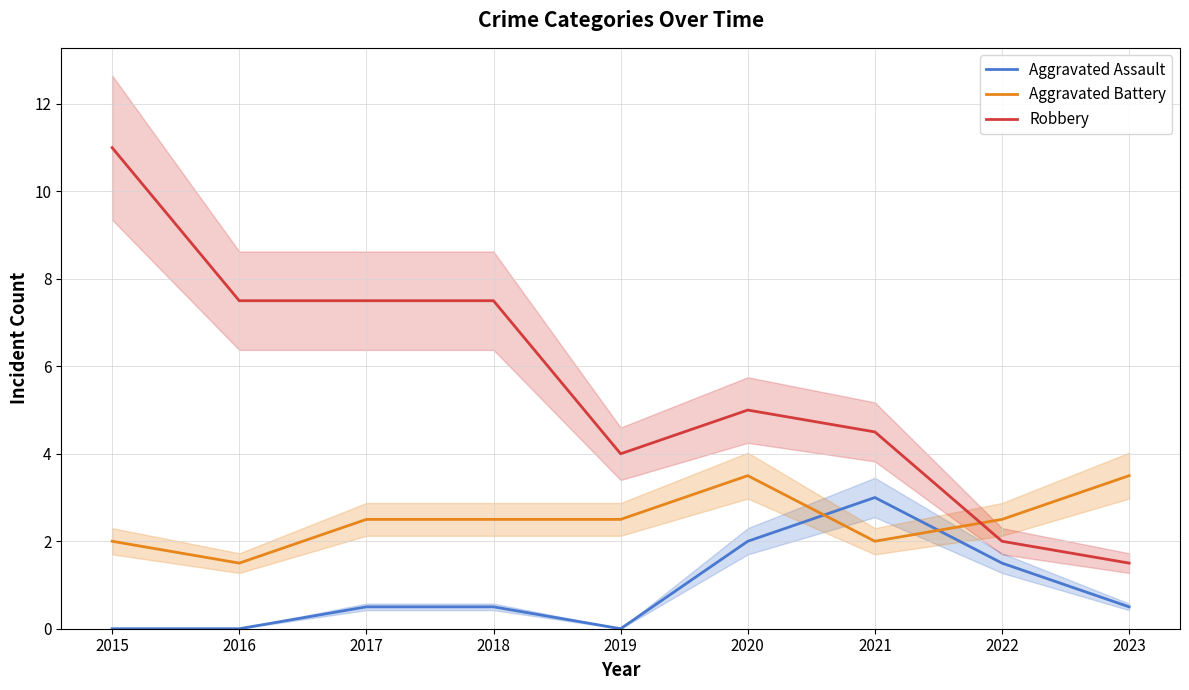

Which series ends up on top after the final intersection of Aggravated Battery and Aggravated Assault?

Aggravated Battery